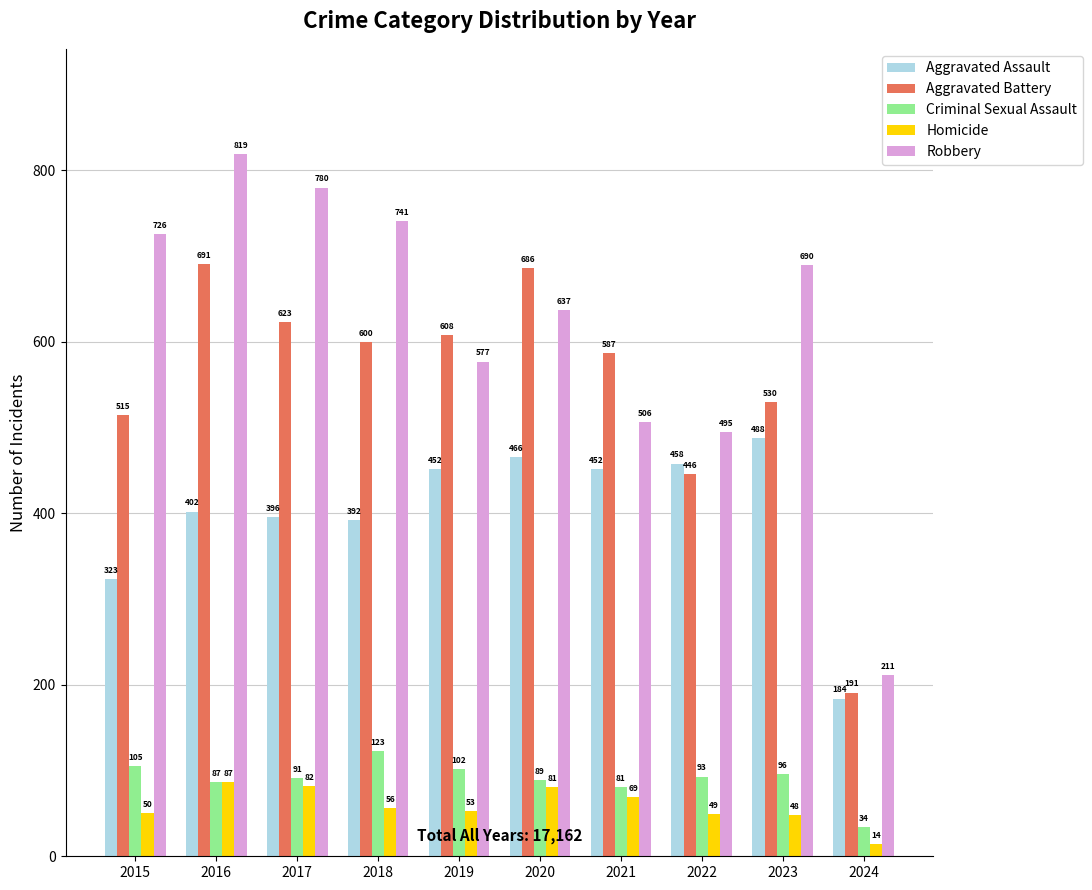

At which category is the sum across all series the highest?

2016